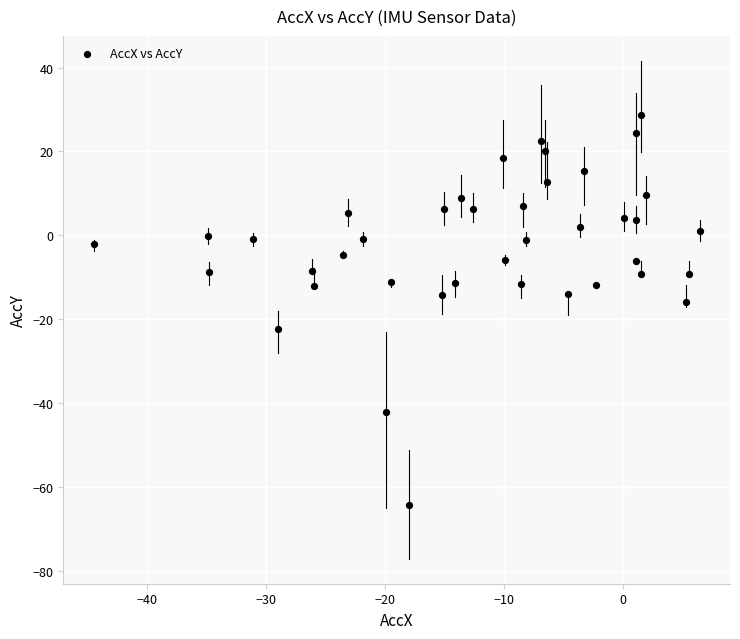

What is the range of X values (max minus min)?

51.0